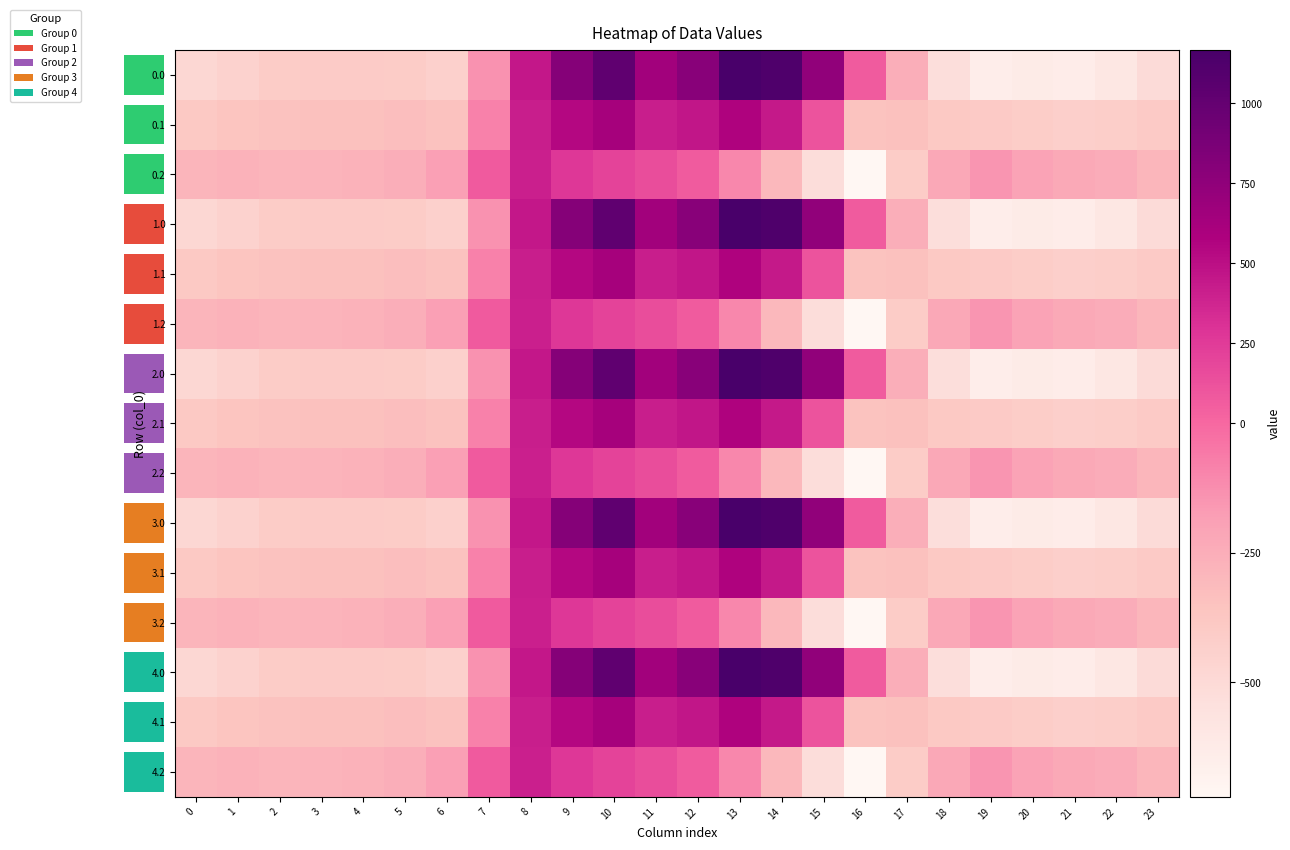

Which has a higher value, 6 or 12?

12